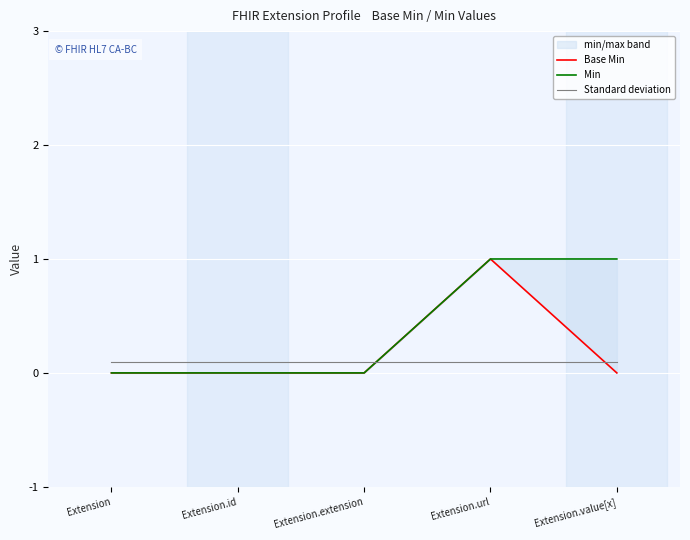

How many series are shown in this chart?

3